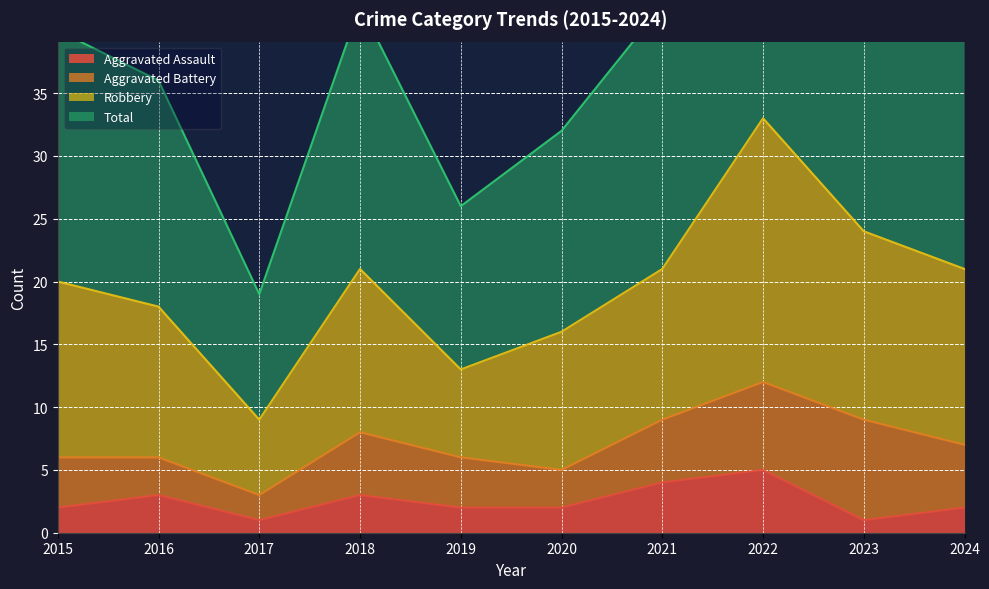

At which category does Aggravated Assault reach its first local valley?

2017